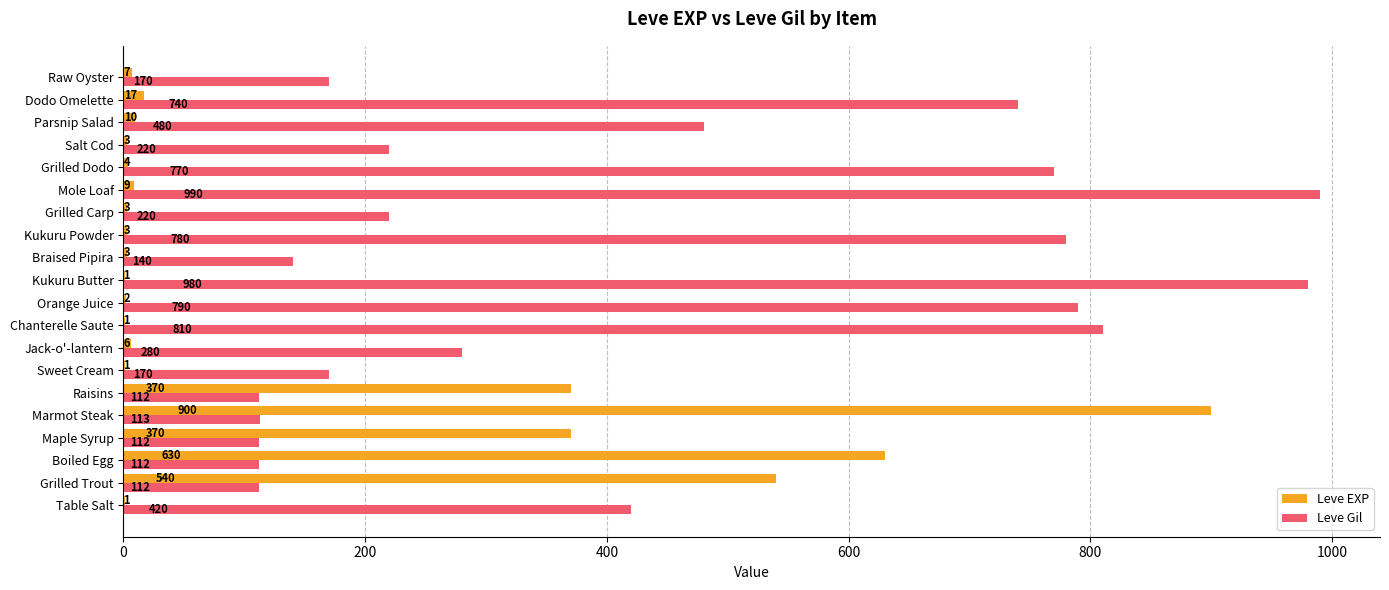

What is the maximum value shown in the chart?

990